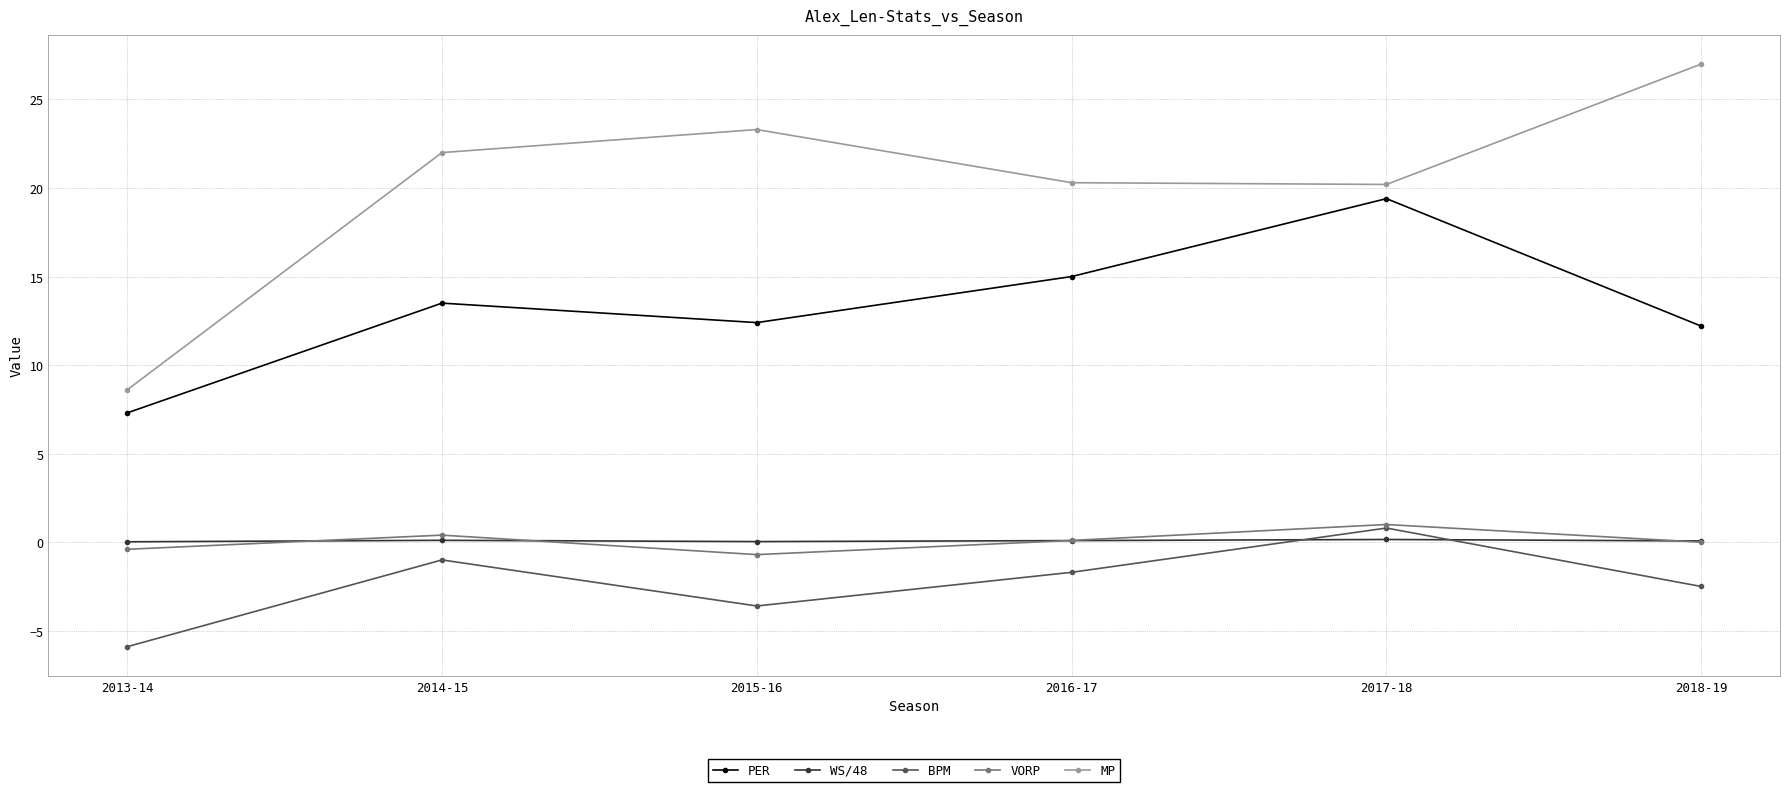

What is the label of the 5th point from the right?

2014-15